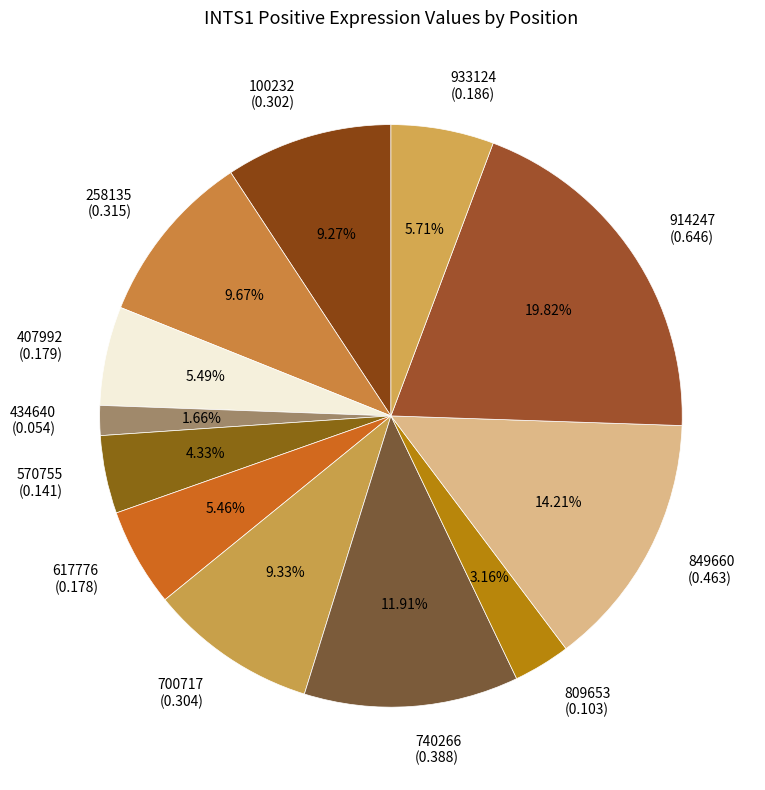

What is the total percentage of 914247 and 933124?

25.5%